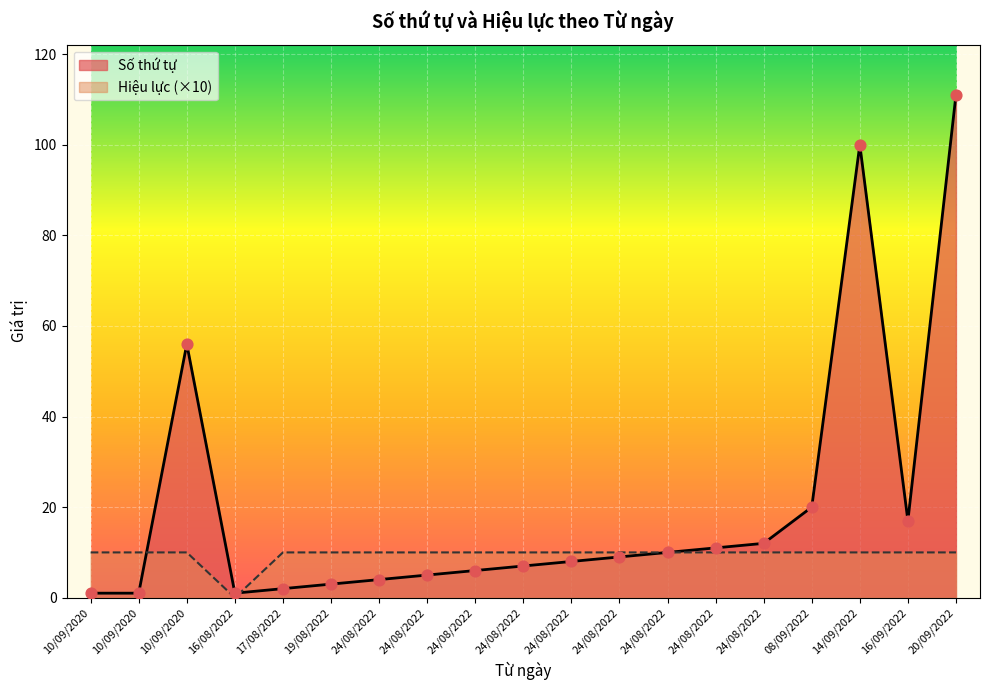

Which series reaches the maximum Y coordinate?

Số thứ tự